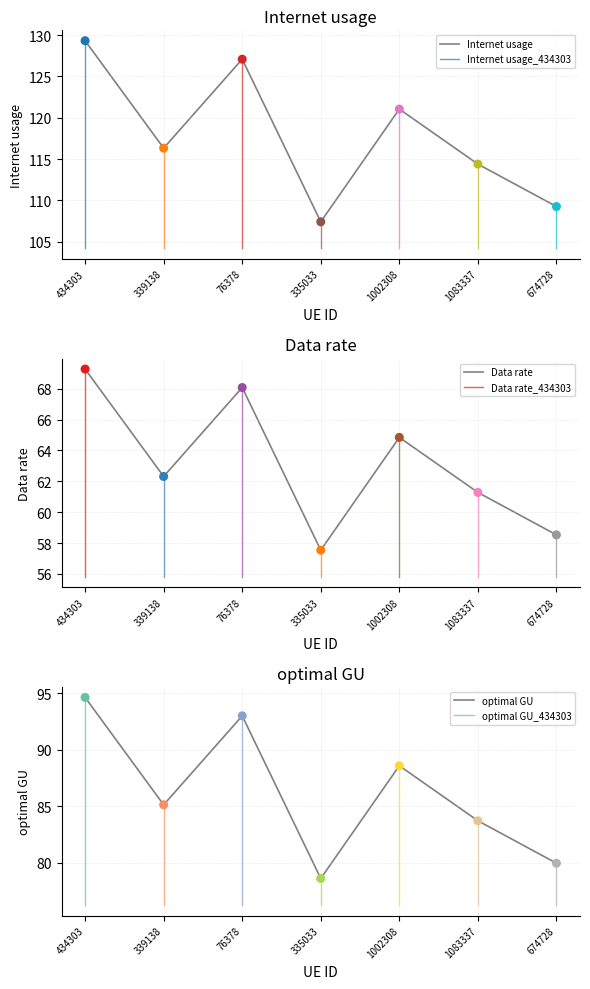

Is the value of Data rate at 1002308 greater than the value of Internet usage at 339138?

Yes